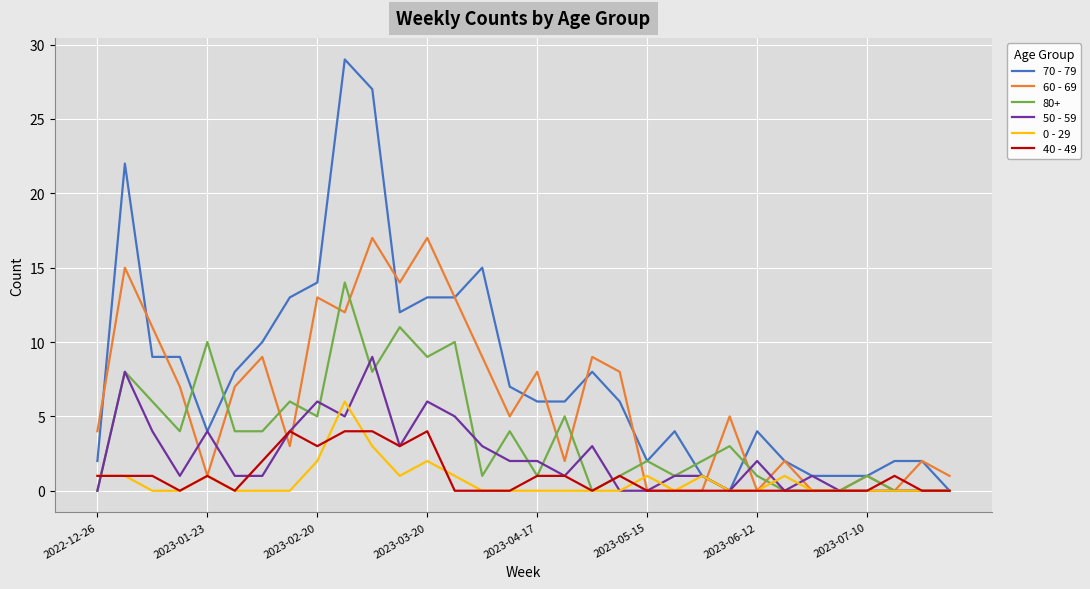

What is the maximum value shown in the chart?

29